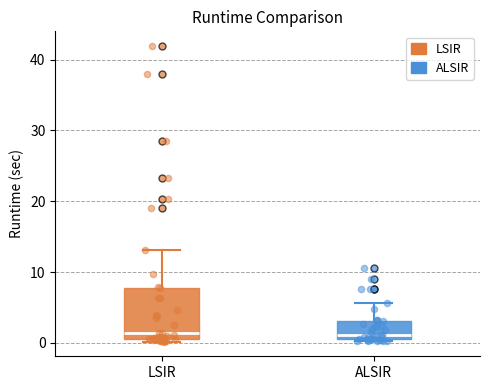

Which box is the tallest, from its lower edge to its upper edge?

LSIR